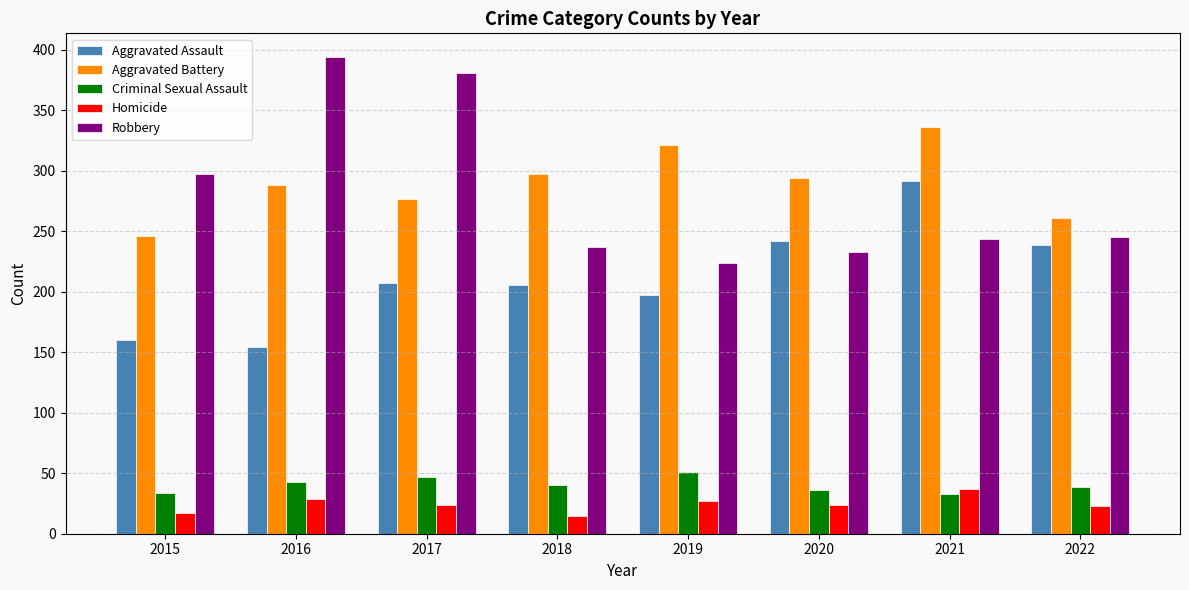

What is the minimum value for Aggravated Assault?

154